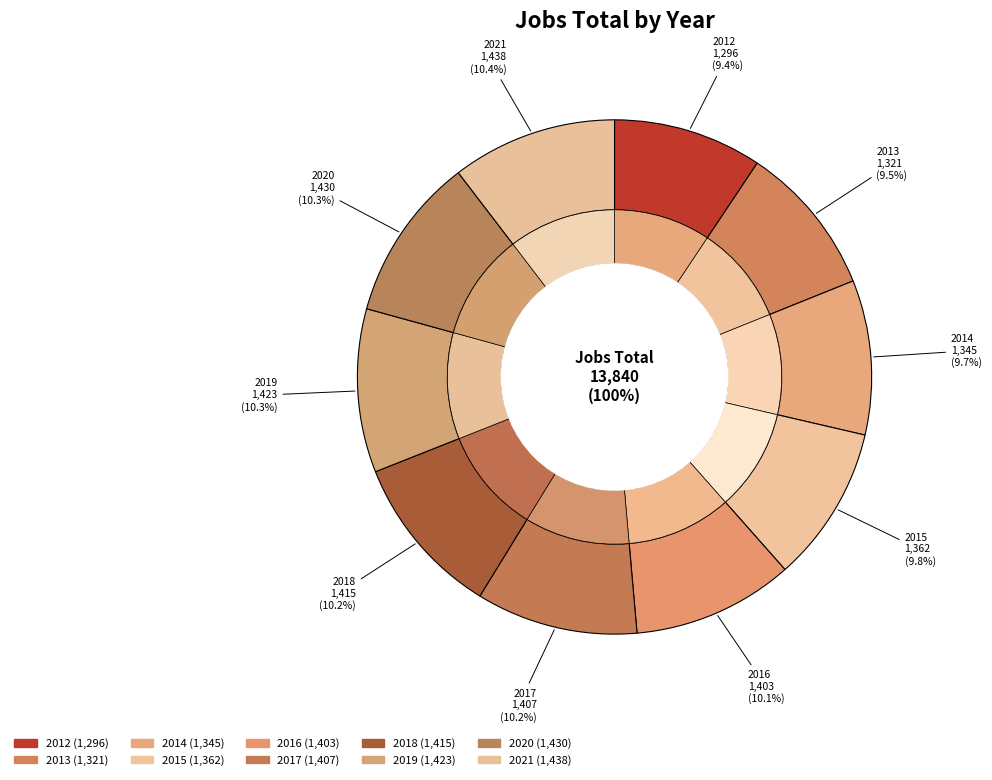

To the nearest percent, what percentage of the pie is 2014?

10%